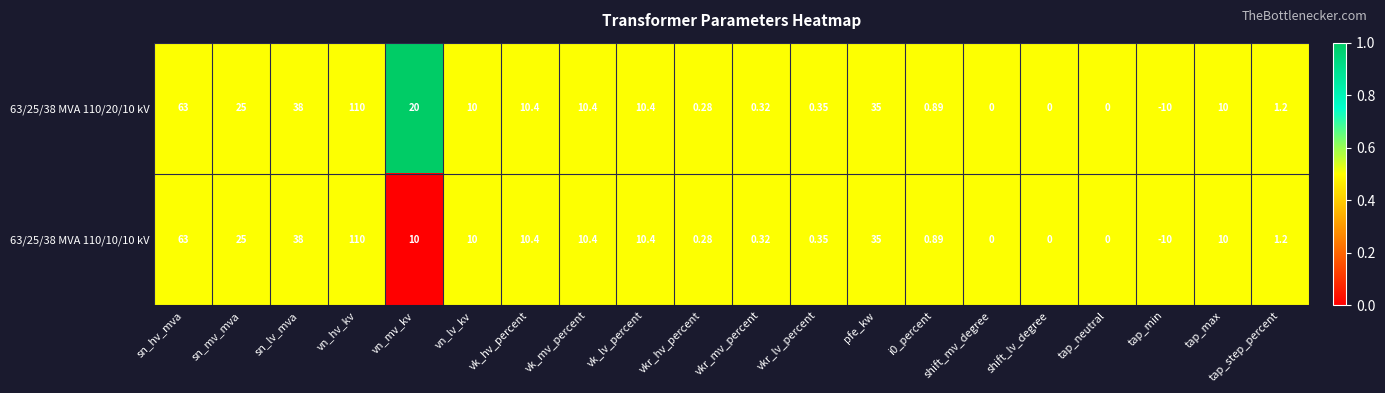

Is the value of 63/25/38 MVA 110/10/10 kV at vkr_mv_percent greater than the value of 63/25/38 MVA 110/20/10 kV at vkr_hv_percent?

Yes